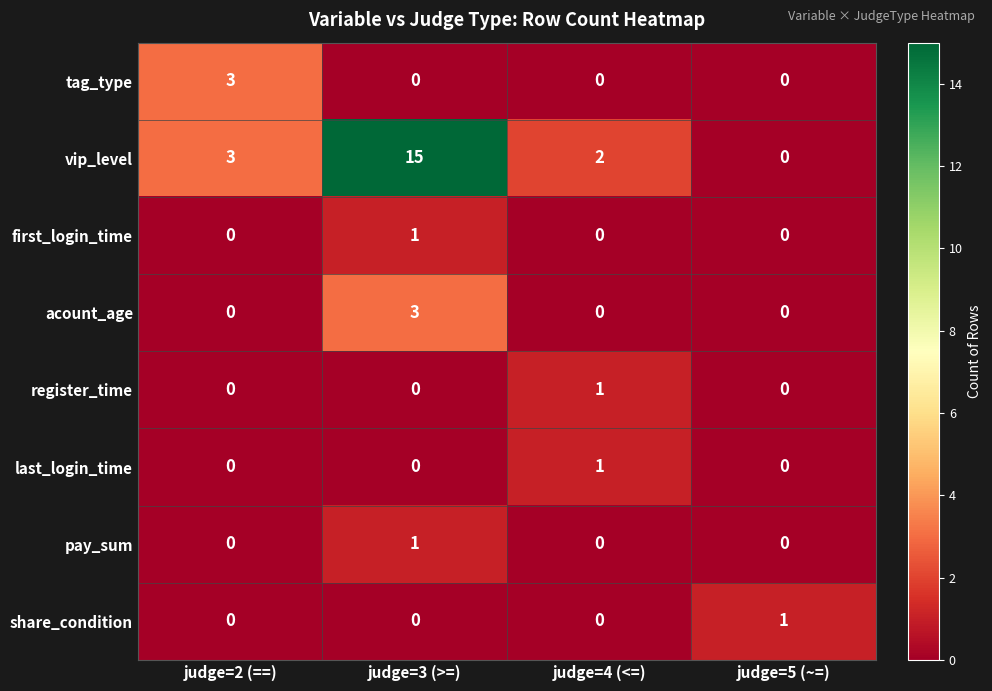

Which series has the widest spread of values?

vip_level